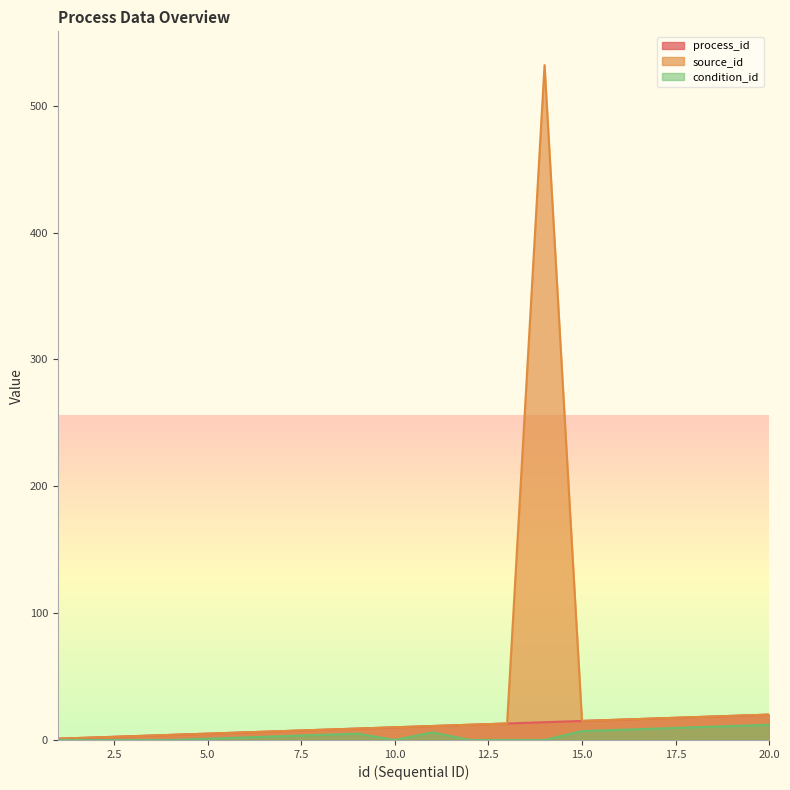

Which has a higher value, 3 or 5?

5